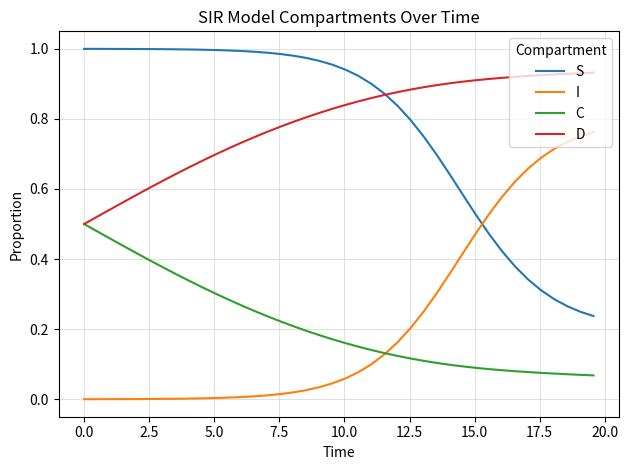

True or false: D and I intersect in this chart.

False